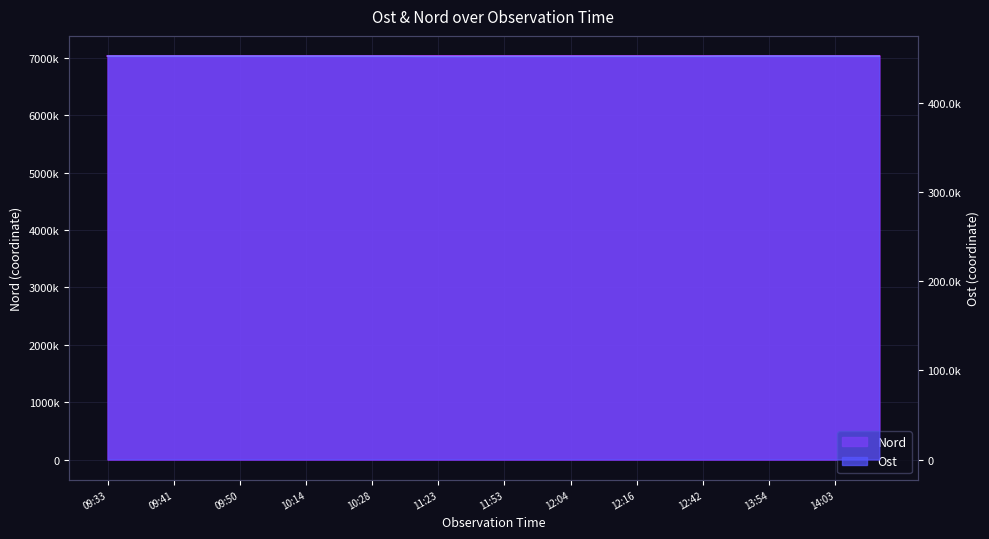

What are all the series names shown in the legend?

Ost, Nord